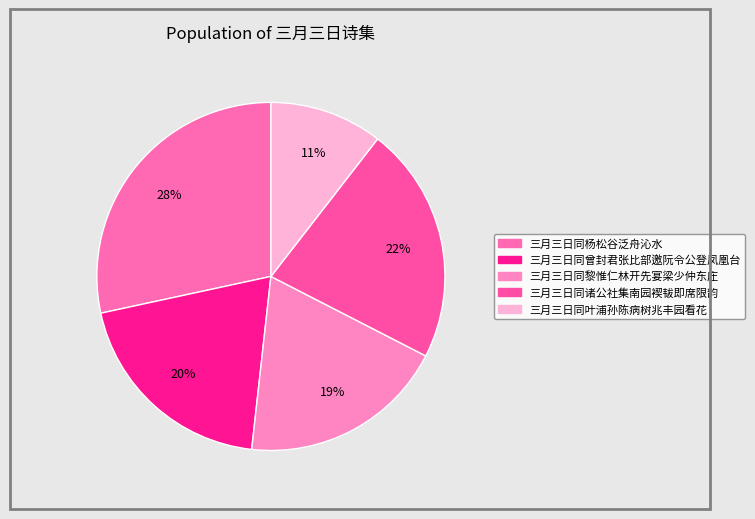

To the nearest percent, what is the difference between the 三月三日同诸公社集南园褉韨即席限韵 and 三月三日同曾封君张比部邀阮令公登凤凰台 slice percentages?

2%